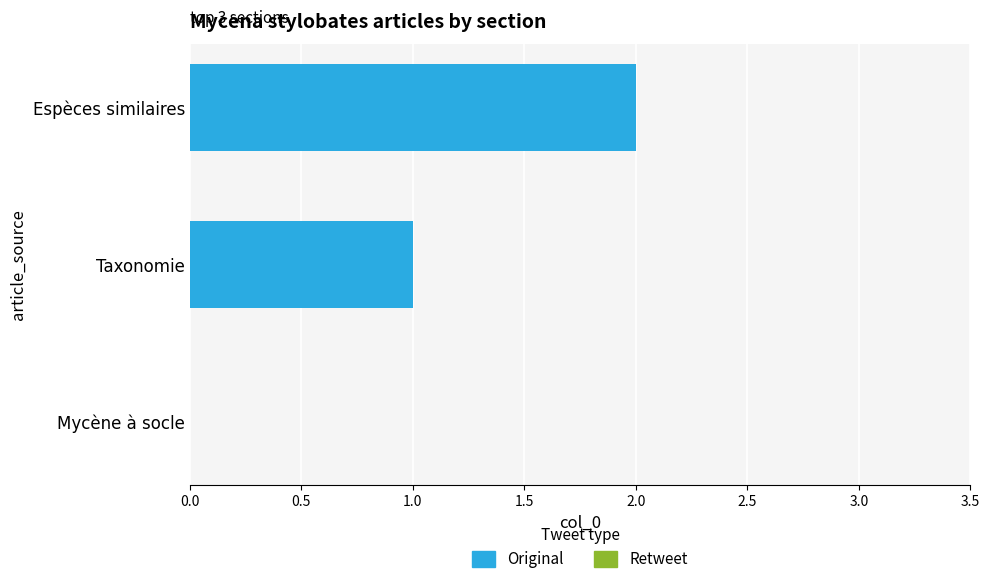

Which category has the highest value across all series?

Espèces similaires